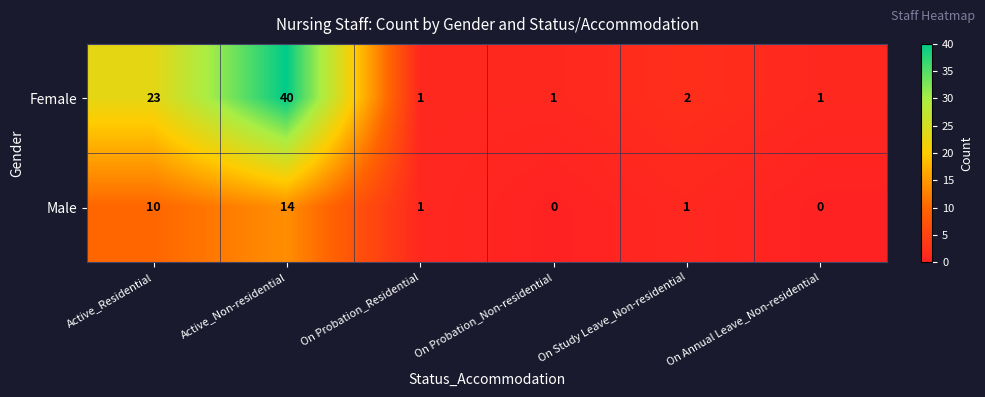

What is the total value across all series at On Probation_Residential?

2